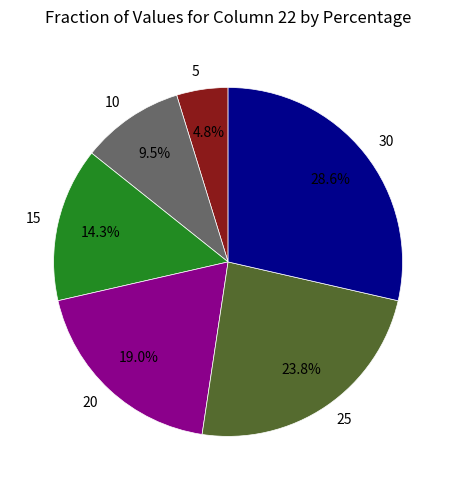

What is the largest slice in the pie chart?

30